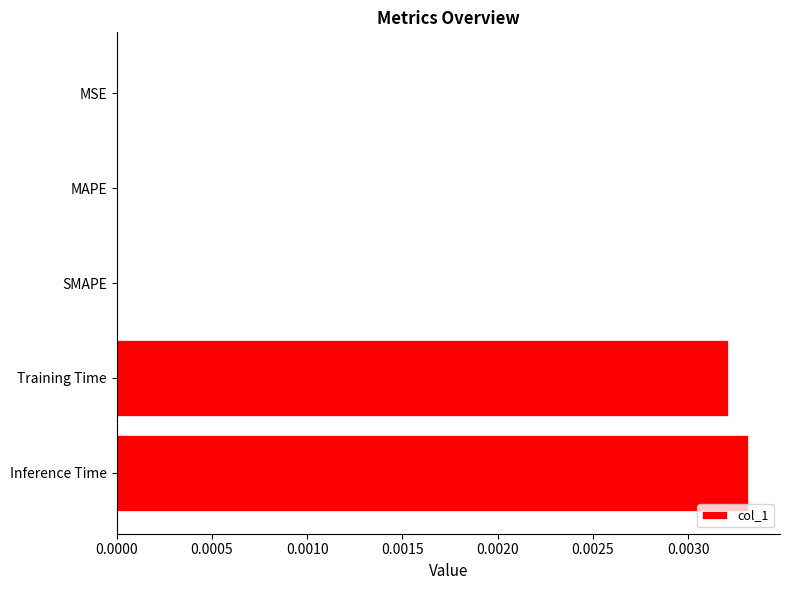

Are the bars grouped side by side (vs. stacked)?

No